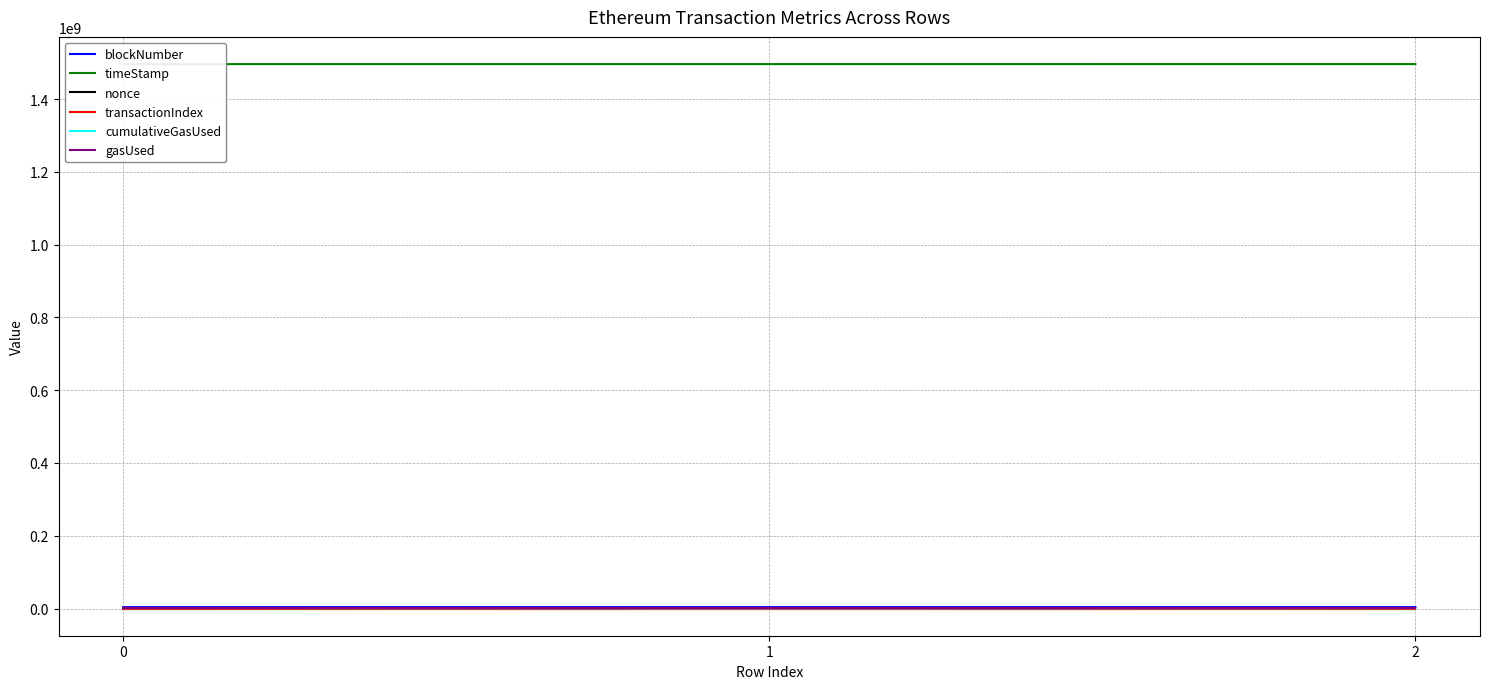

Count the transactionIndex values in the range 23 to 50.

3